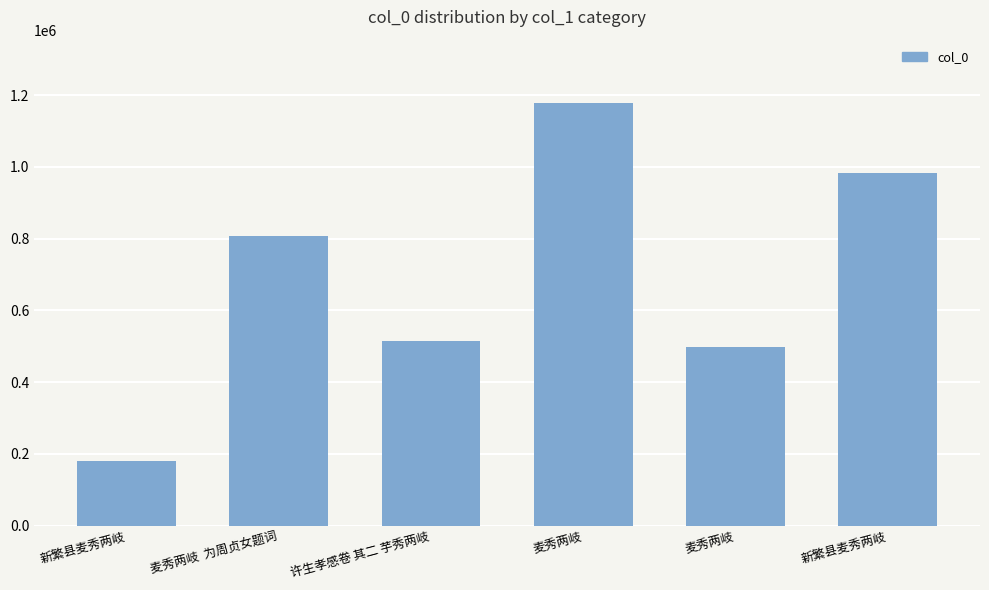

How many bars are there in total?

6